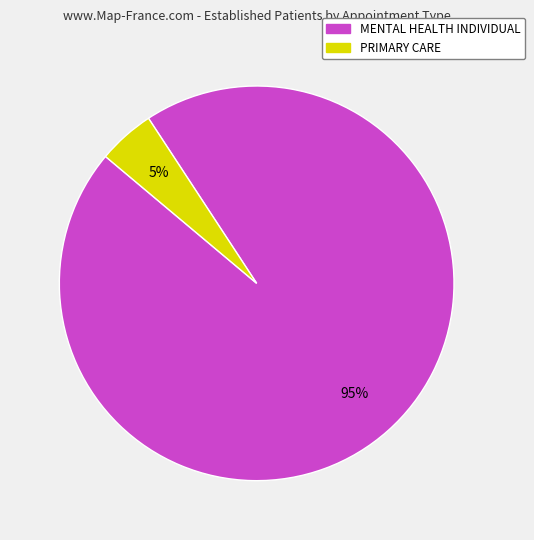

Which category has the biggest portion of the pie?

MENTAL HEALTH INDIVIDUAL